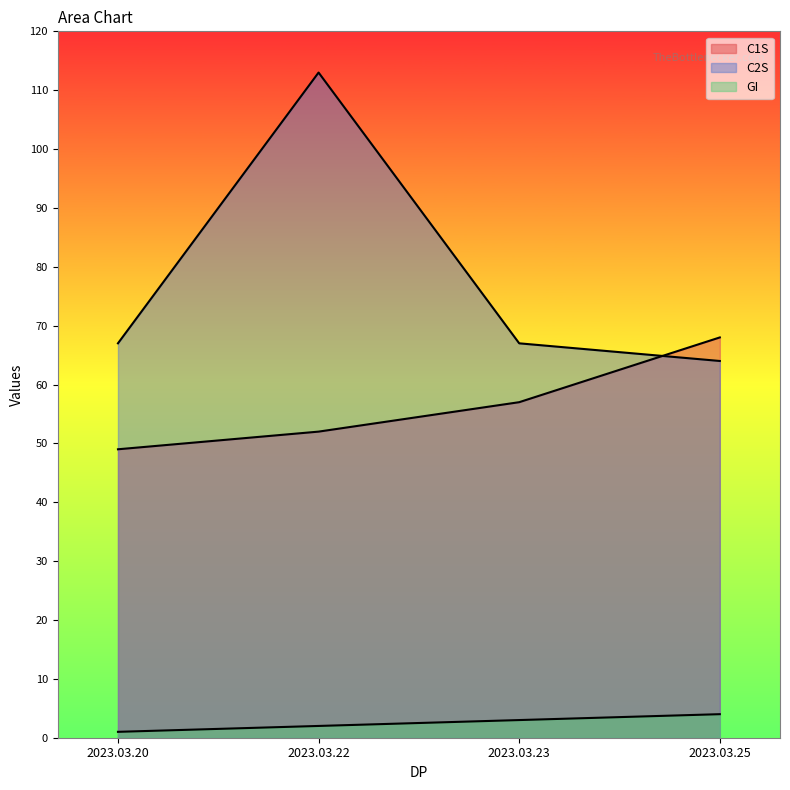

What is the difference between the maximum and minimum values in the C2S series?

49